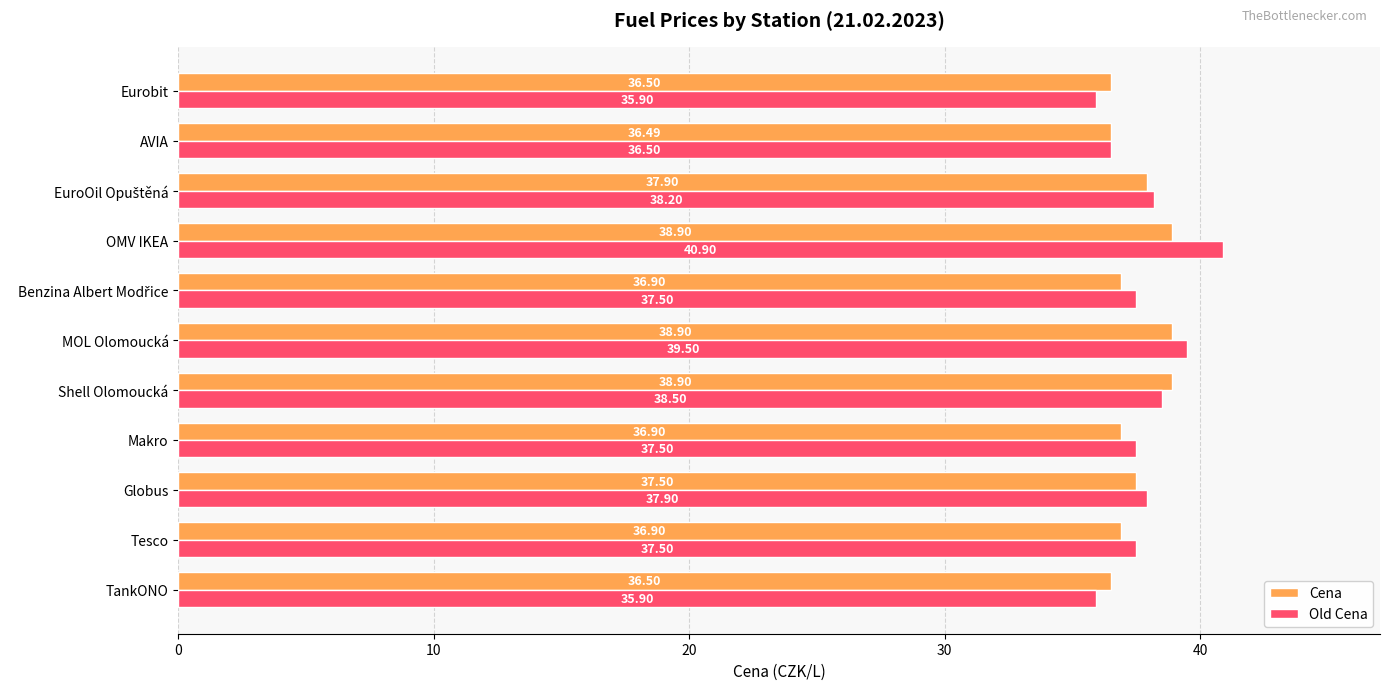

Where is Old Cena nearest to the value 38?

Globus